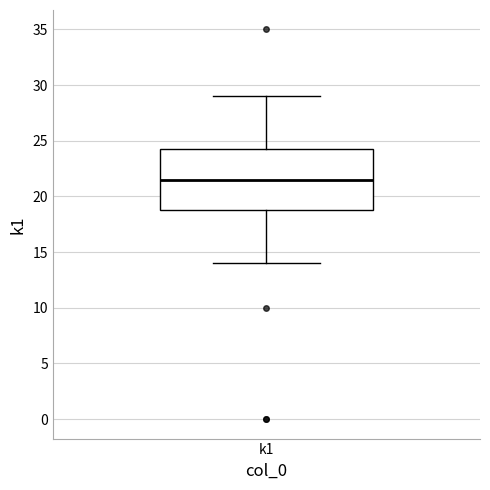

Transcribe this box plot: give where the median line is, the range the box spans, and where the two whiskers end, as read against the y-axis. The values are not printed on the chart, so give them approximately, as read against the axis.

median 21.5, box 19.0 to 24.5, whiskers 14.0 to 29.0